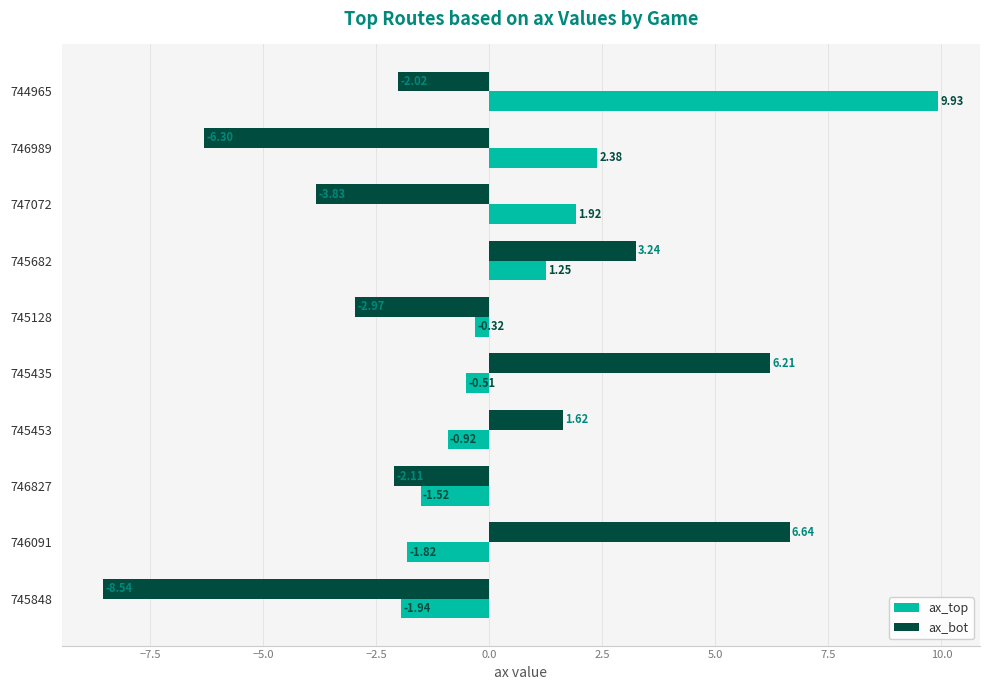

Which series has the widest spread of values?

ax_bot